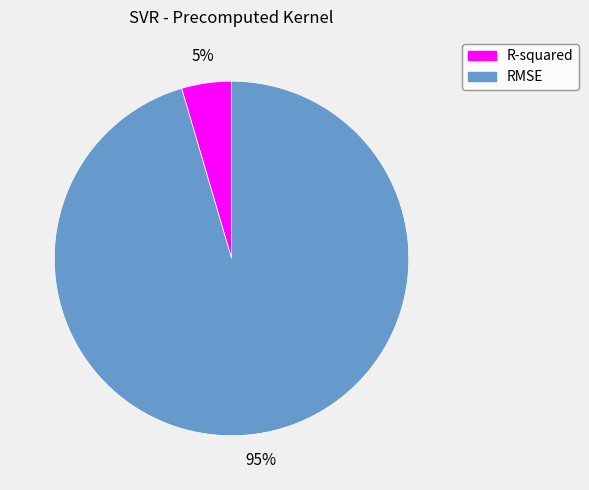

Which slice is the smallest?

R-squared